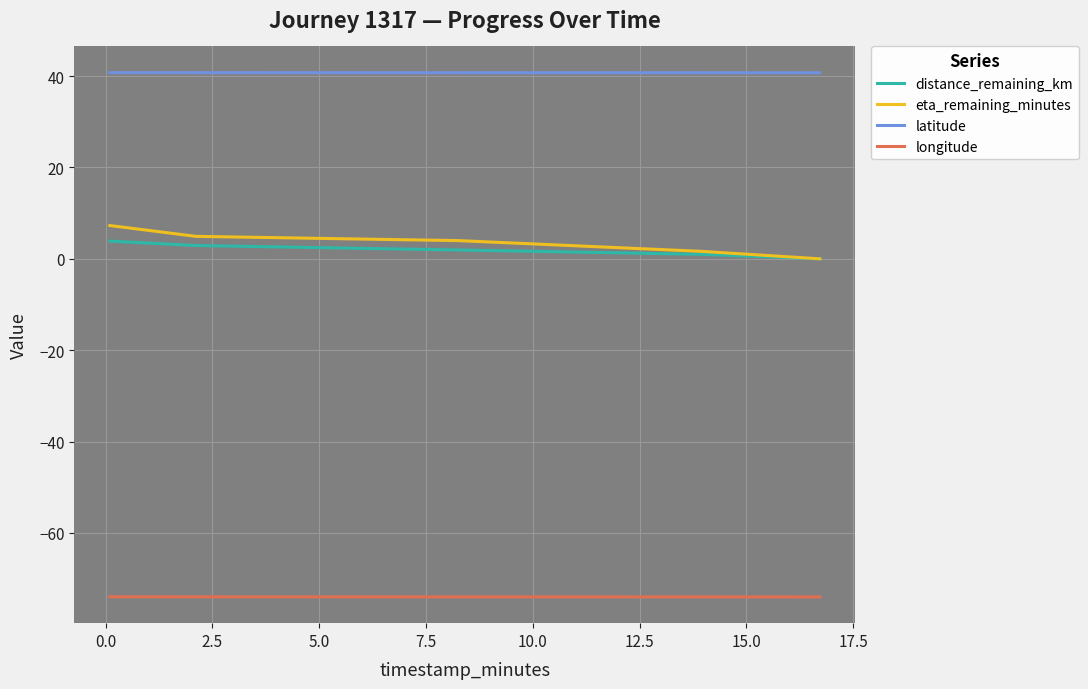

Reading right to left, list all the values displayed in this chart.

distance_remaining_km: 0.0	1.0	1.9	2.9	3.9
eta_remaining_minutes: 0.0	1.6	4.0	4.9	7.3
latitude: 40.7	40.7	40.7	40.7	40.7
longitude: -74.0	-74.0	-74.0	-74.0	-74.0